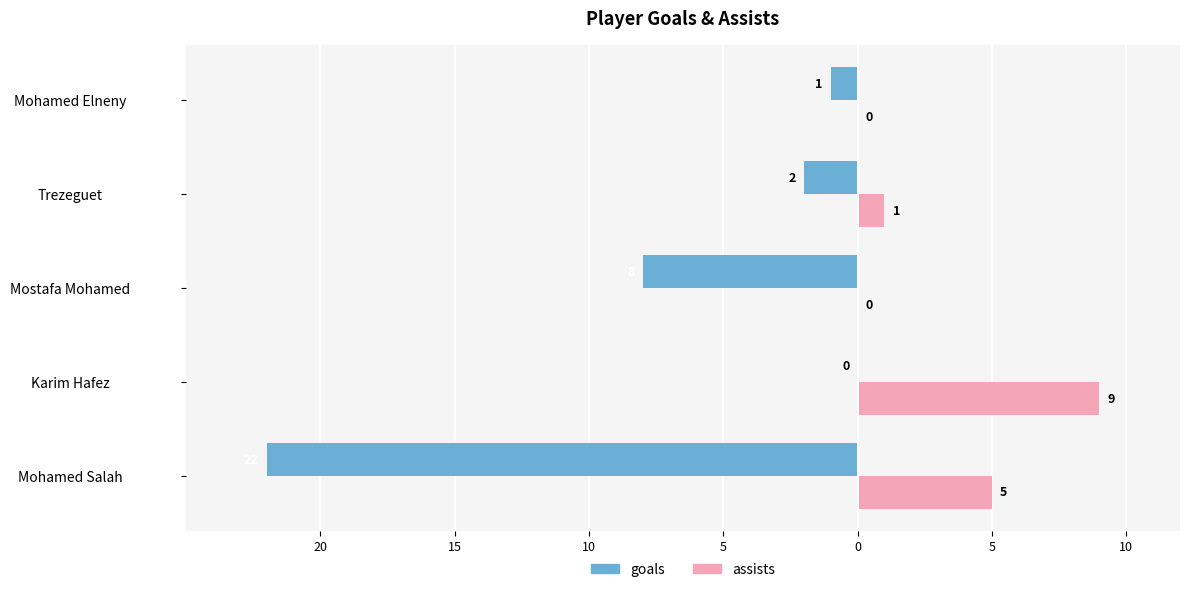

What are all the series names shown in the legend?

goals, assists